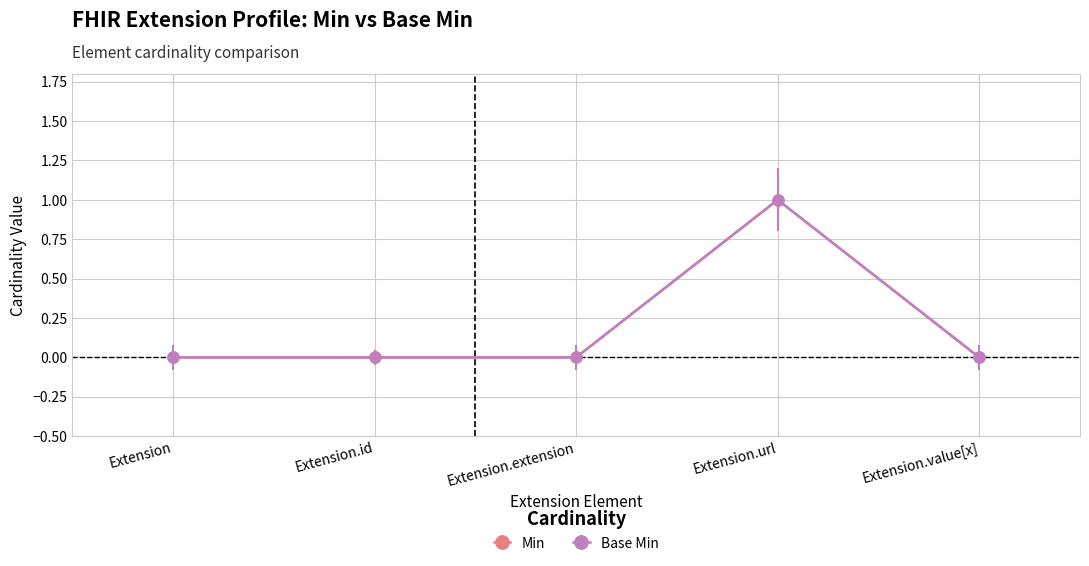

True or false: Min and Base Min intersect in this chart.

False